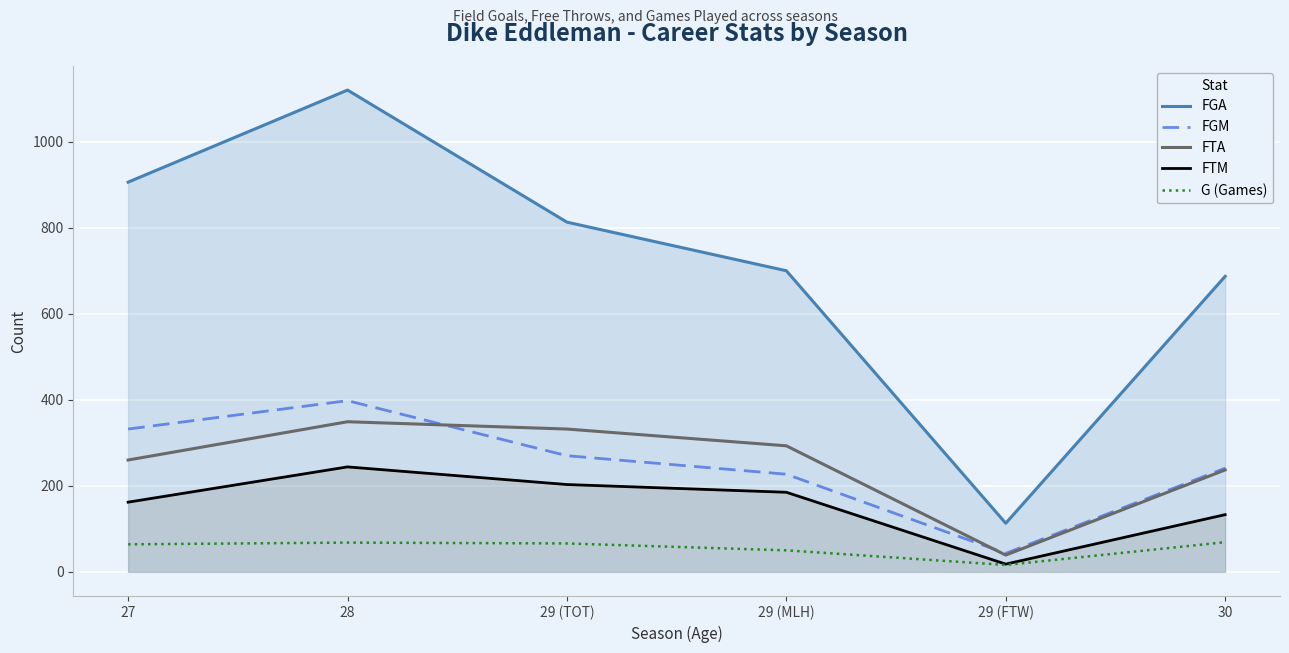

How many lines are shown in the chart?

5